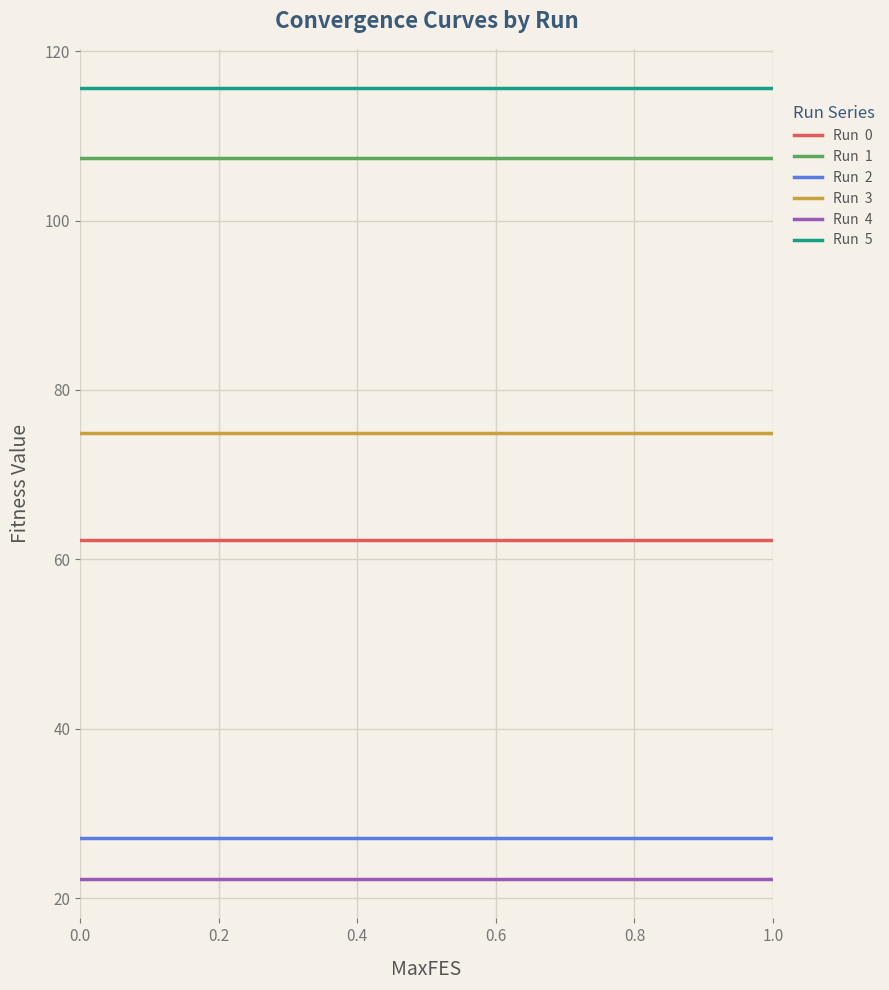

How many lines are shown in the chart?

6